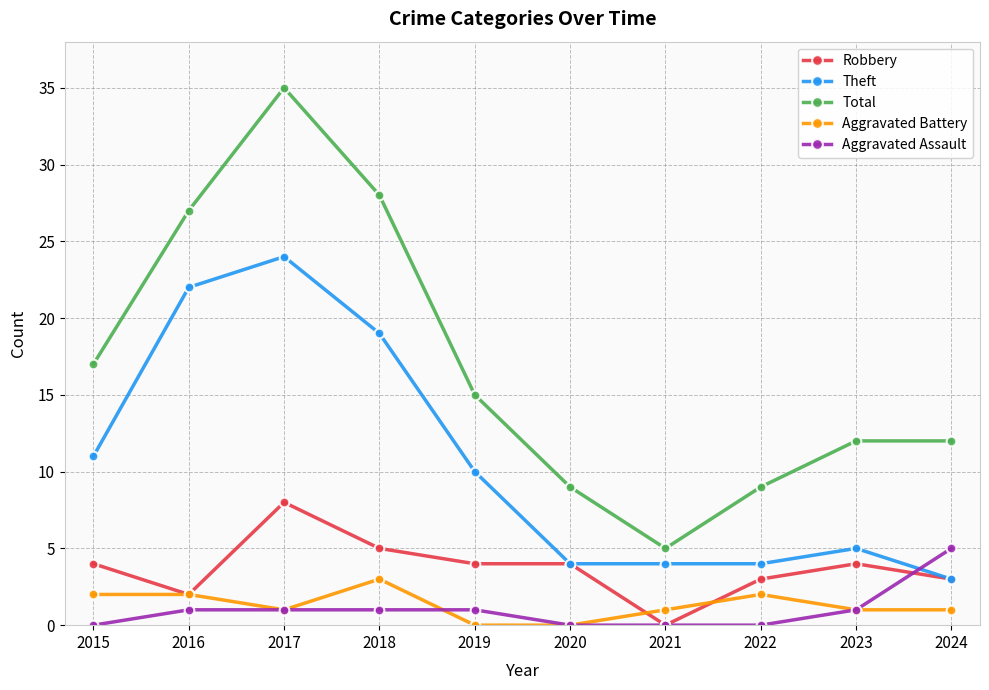

At which category is the sum across all series the highest?

2017